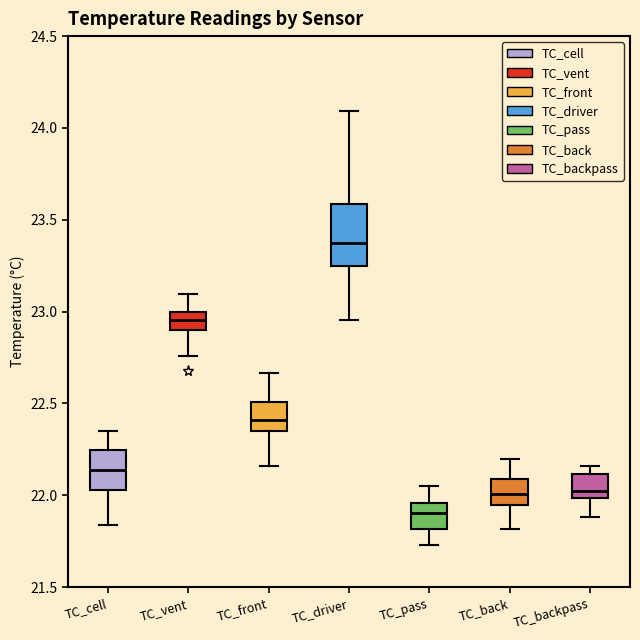

Which box is the tallest, from its lower edge to its upper edge?

TC_driver